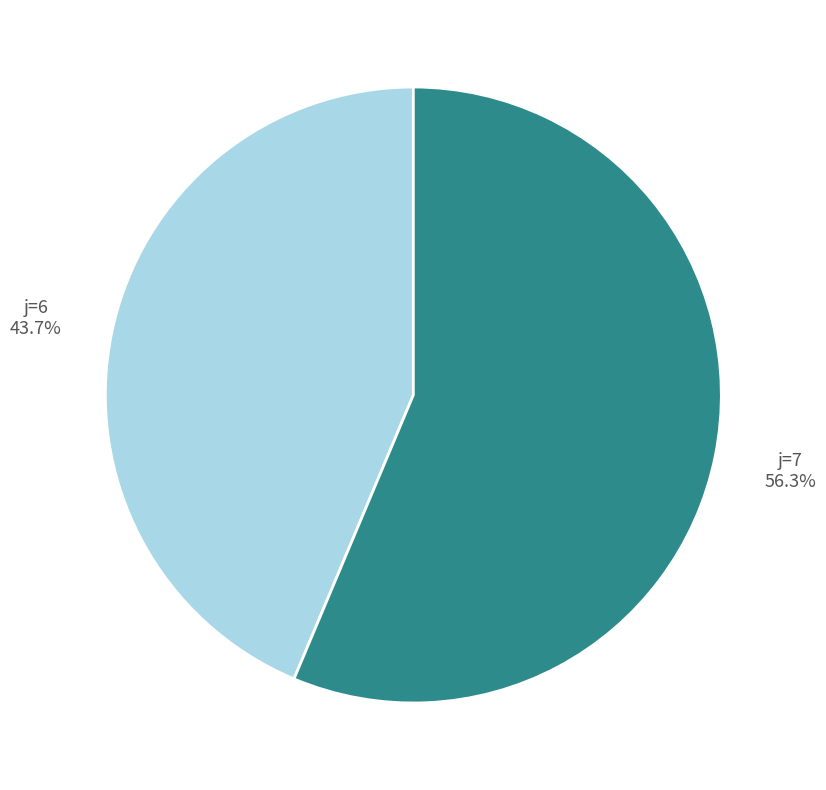

What percentage do j=7 and j=6 together represent?

100.0%